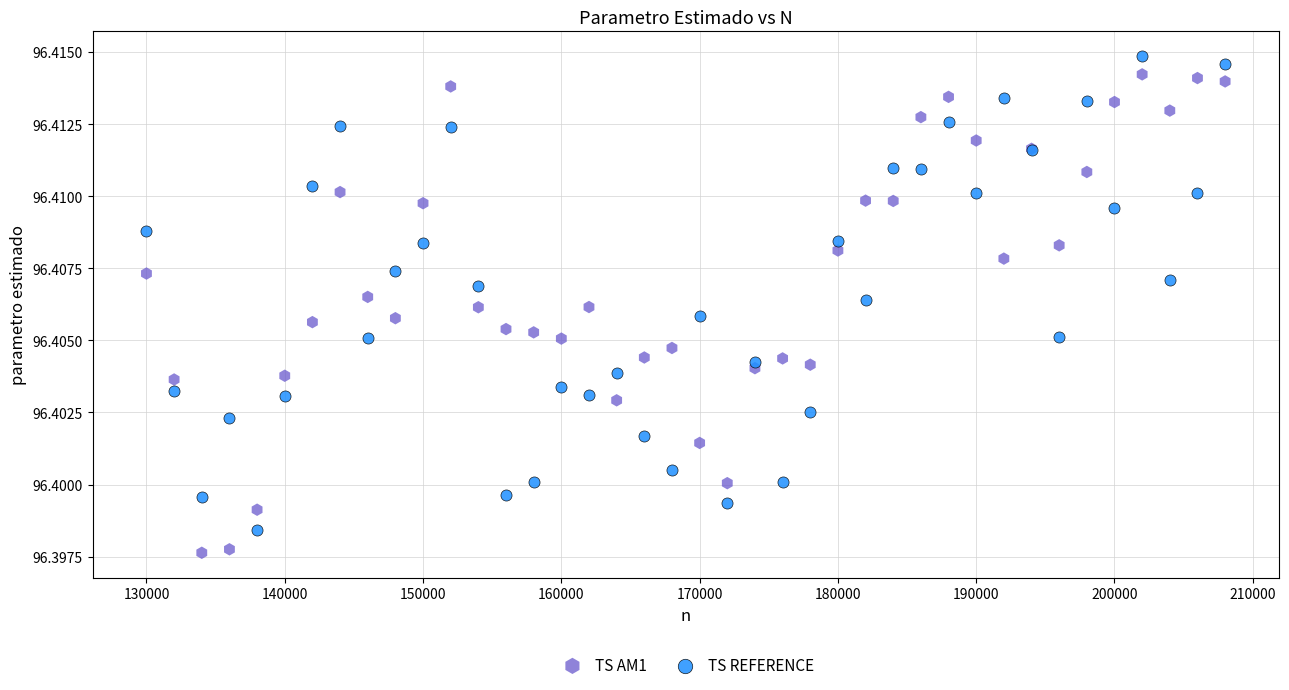

Which series contains the lowest Y value?

TS AM1